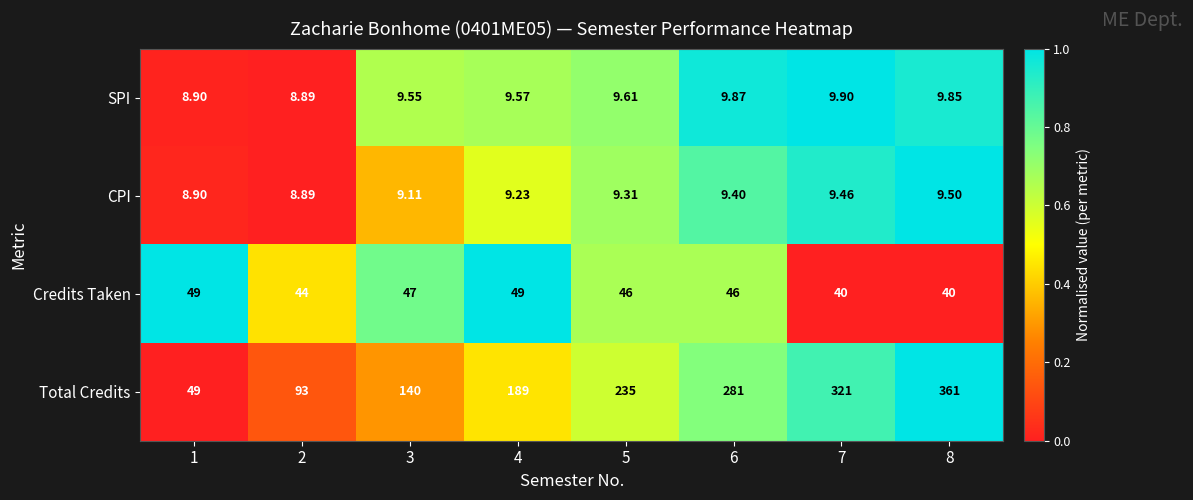

List the series in order of their peak value, lowest first.

CPI, SPI, Credits Taken, Total Credits